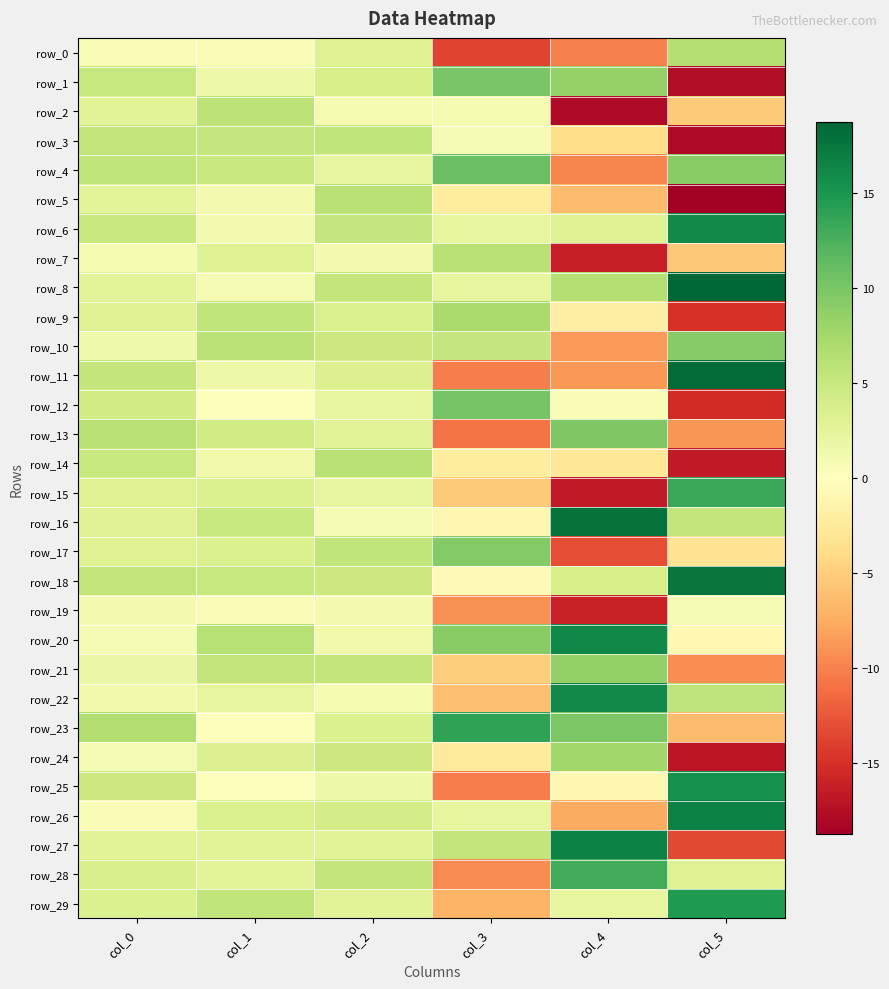

What is the sum of all row_15 values?

0.3